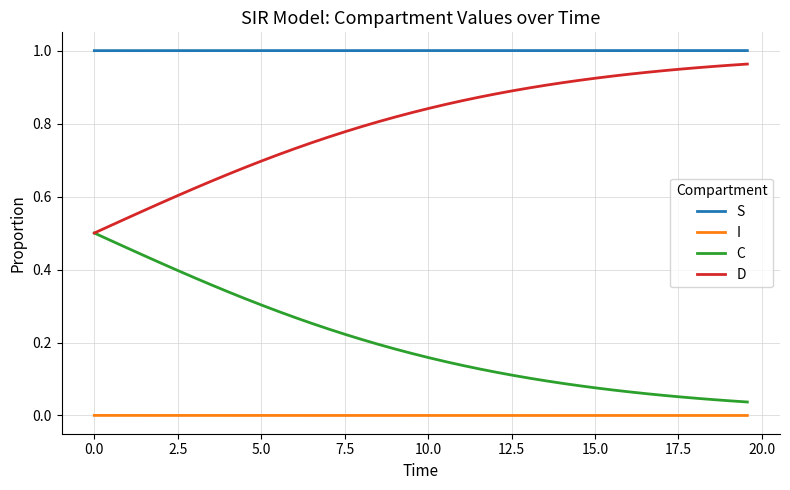

Which series has the largest total across all categories?

S